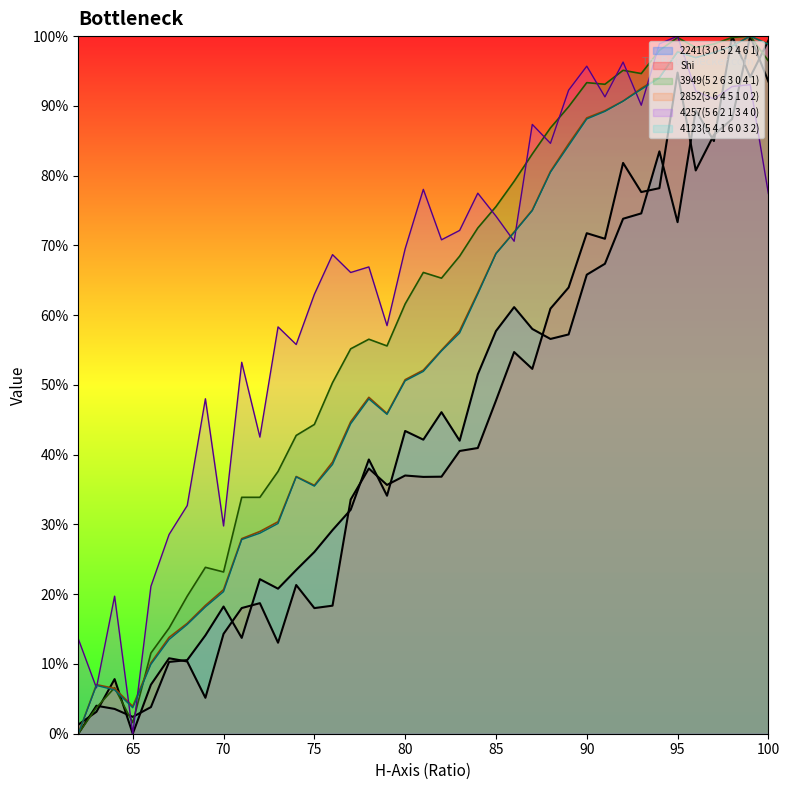

What is the maximum value shown in the chart?

1.0